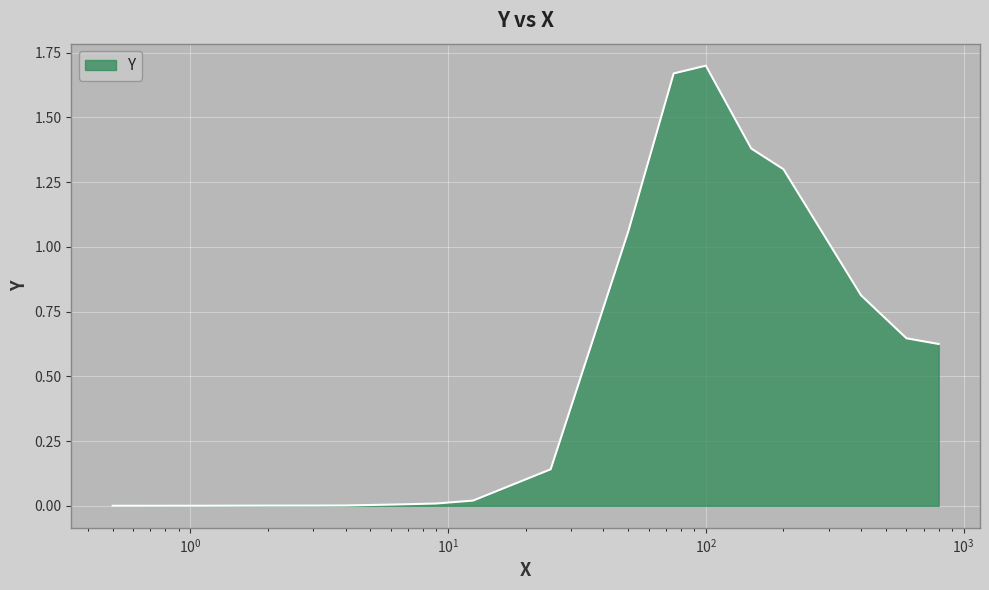

At which category does the data reach its first local peak?

100.0